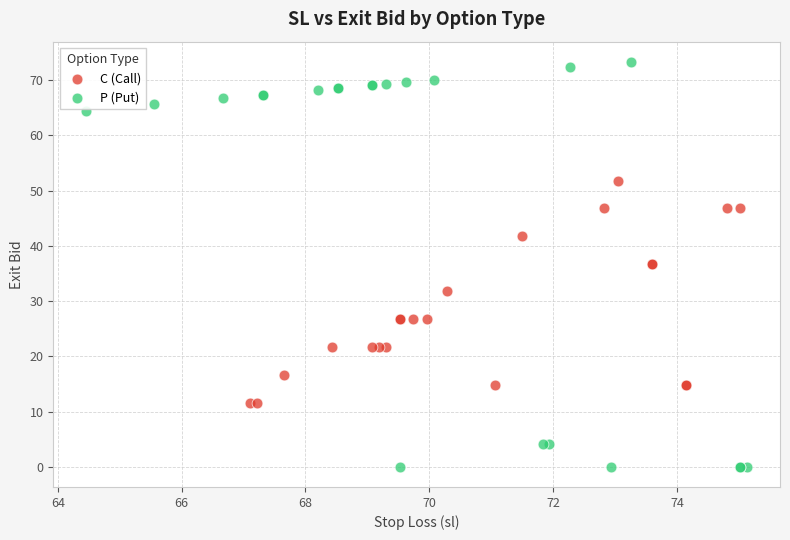

Which series reaches the maximum Y coordinate?

P (Put)